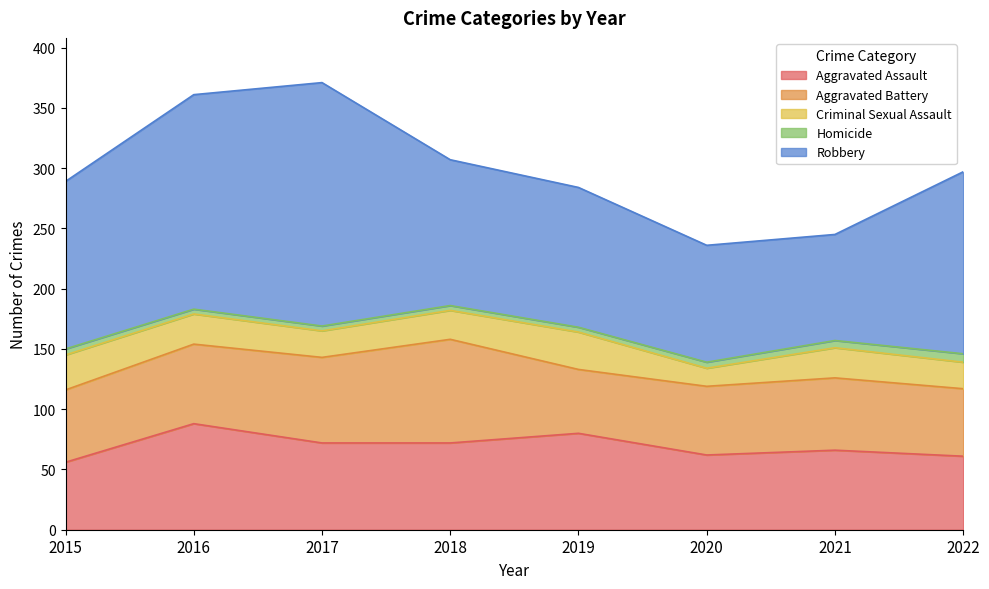

What are all the series names shown in the legend?

Aggravated Assault, Aggravated Battery, Criminal Sexual Assault, Homicide, Robbery